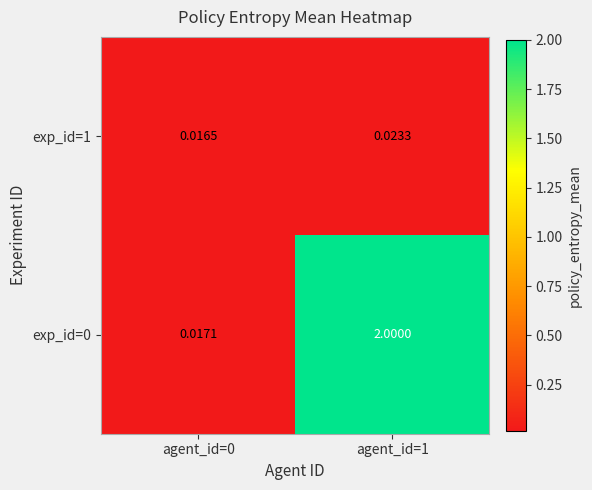

Is the value of exp_id=1 at agent_id=1 greater than the value of exp_id=0 at agent_id=0?

Yes